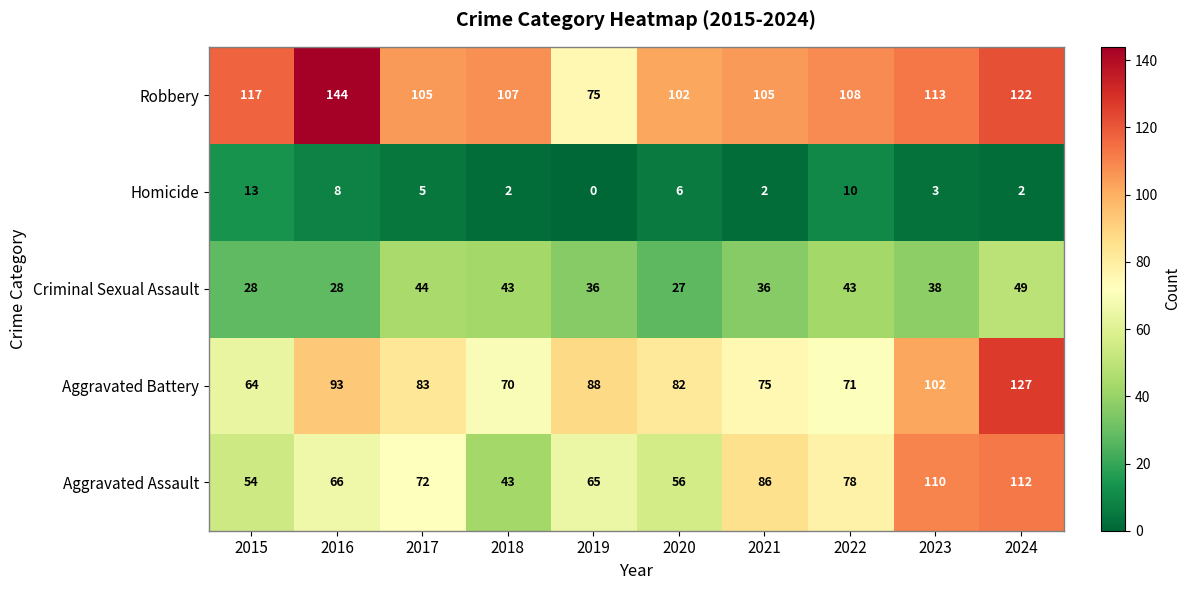

What is the maximum value for Criminal Sexual Assault?

49